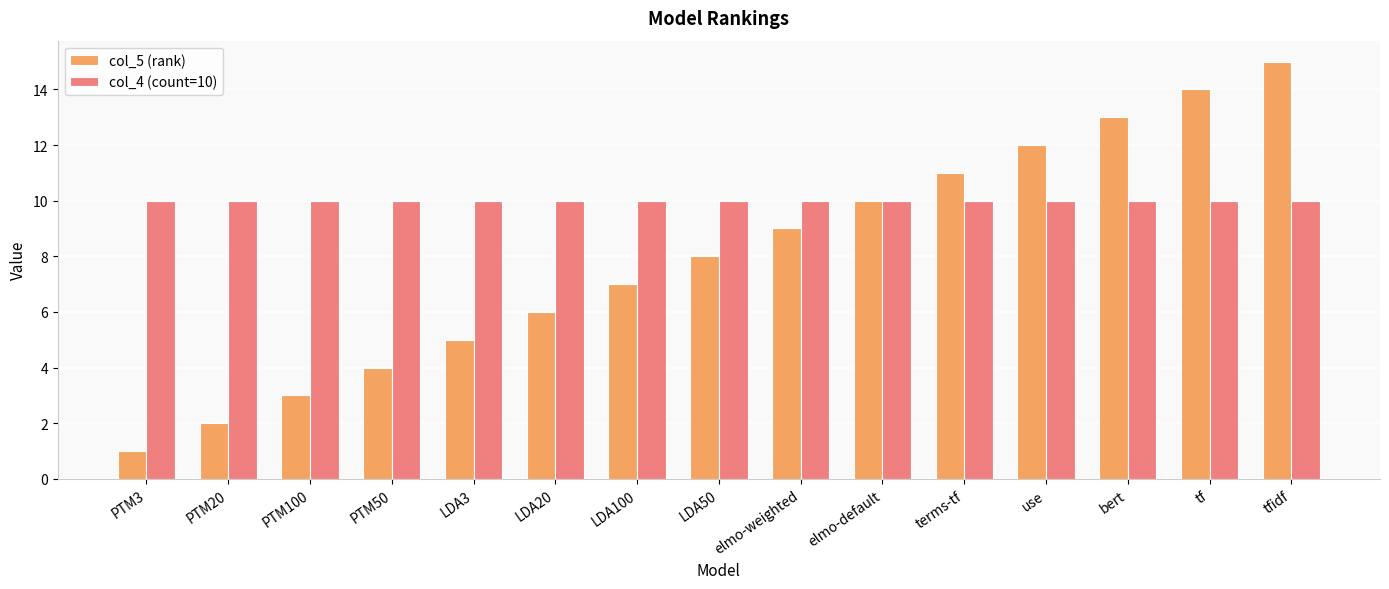

Count the number of data series in this chart.

2